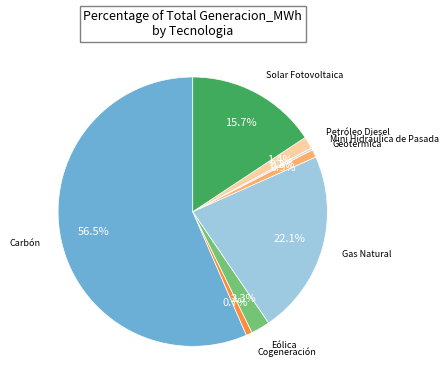

Which slice is the largest?

Carbón